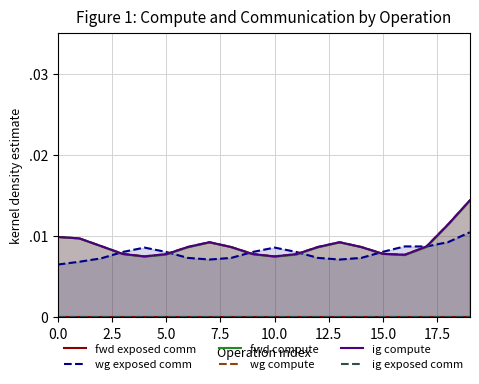

Rank the series at 0.0 from highest to lowest value.

wg compute, ig compute, fwd compute, wg exposed comm, fwd exposed comm, ig exposed comm